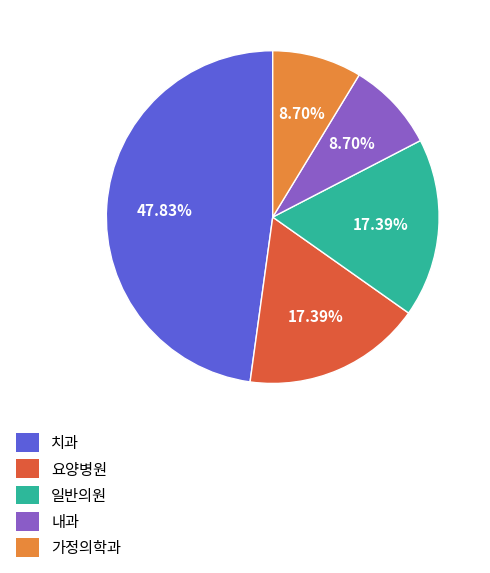

Does any single category account for the majority?

No